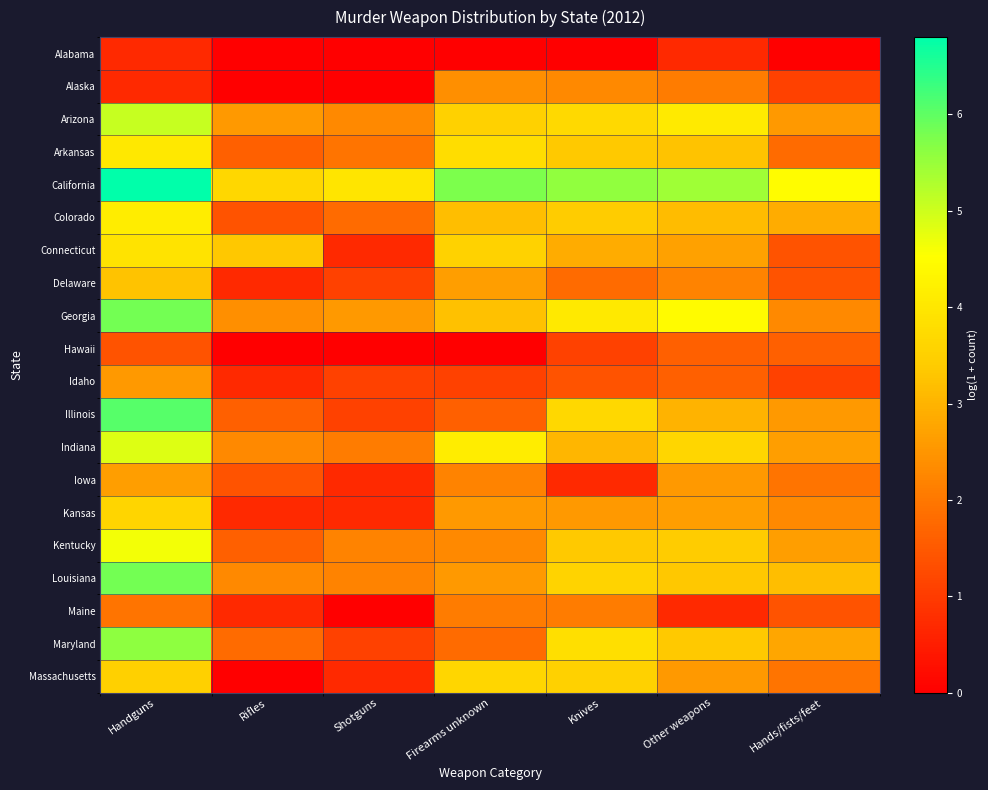

Rank the series at Knives from lowest to highest value.

Alabama, Iowa, Hawaii, Idaho, Delaware, Maine, Alaska, Kansas, Connecticut, Indiana, Arkansas, Kentucky, Colorado, Massachusetts, Louisiana, Illinois, Arizona, Maryland, Georgia, California